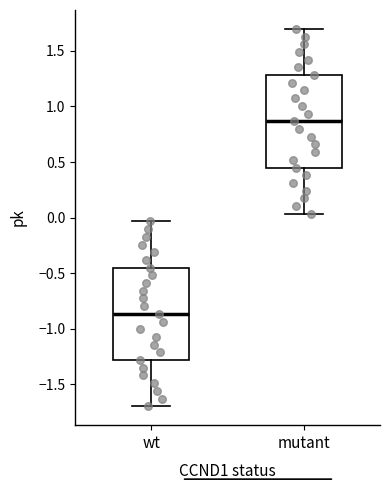

Where does the lower whisker of the box for wt end on the y-axis? The values are not printed on the chart, so give them approximately, as read against the axis.

-1.70